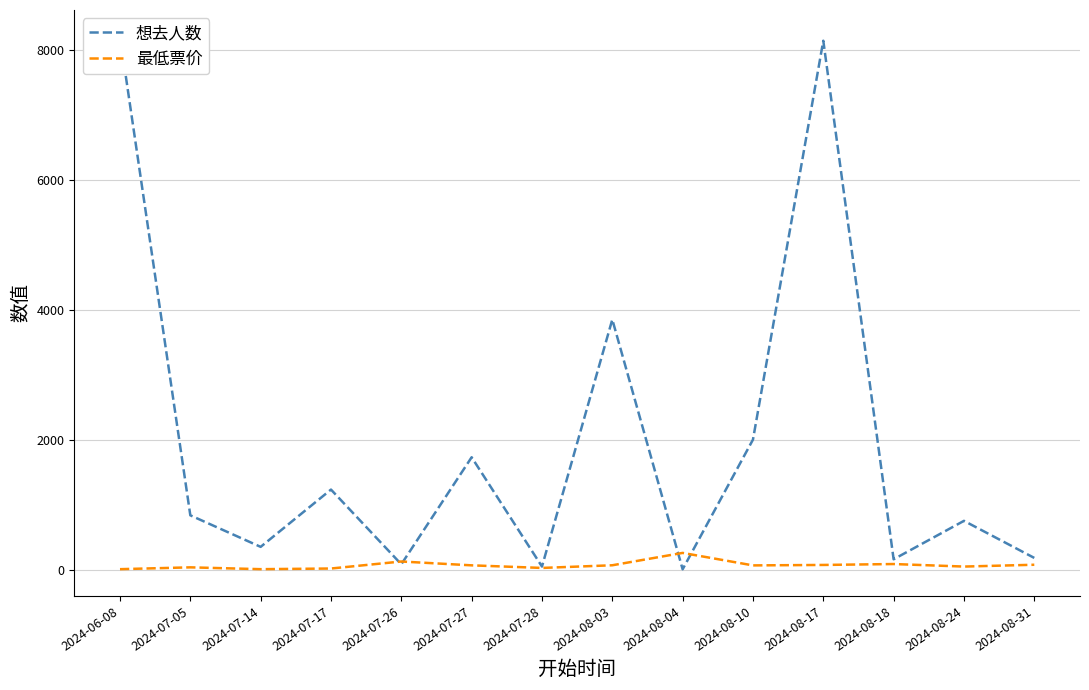

What is the minimum value shown in the chart?

8.0